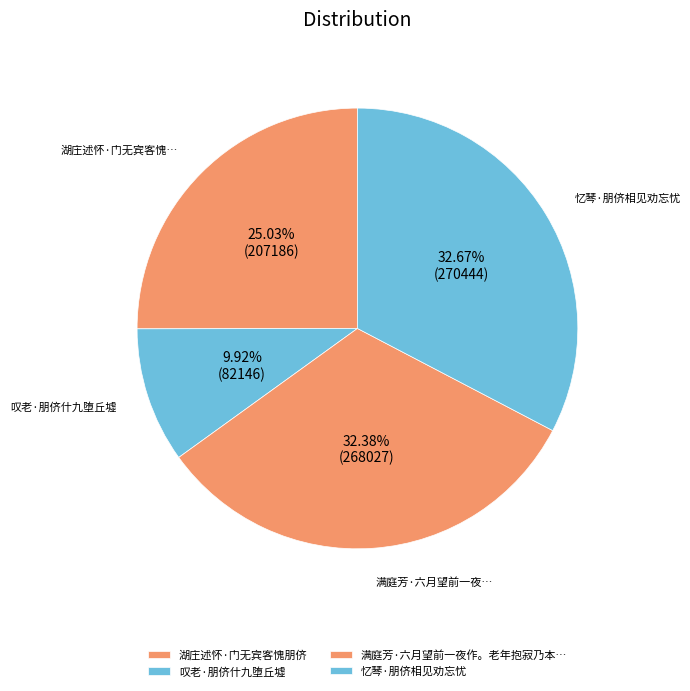

Which category has the smallest portion of the pie?

叹老·朋侪什九堕丘墟